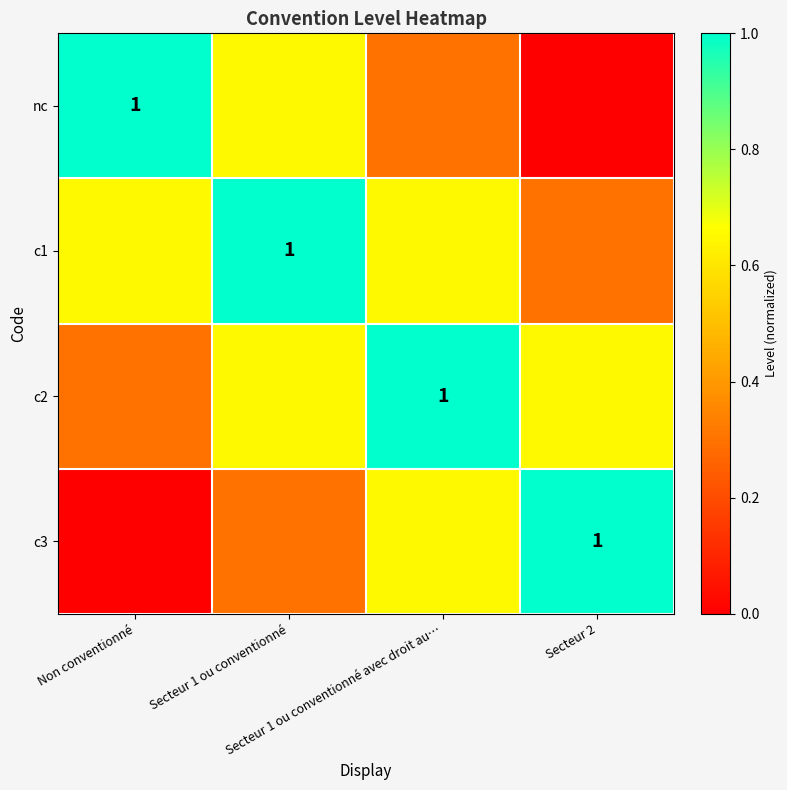

What is the difference between the maximum and minimum values in the nc series?

1.0